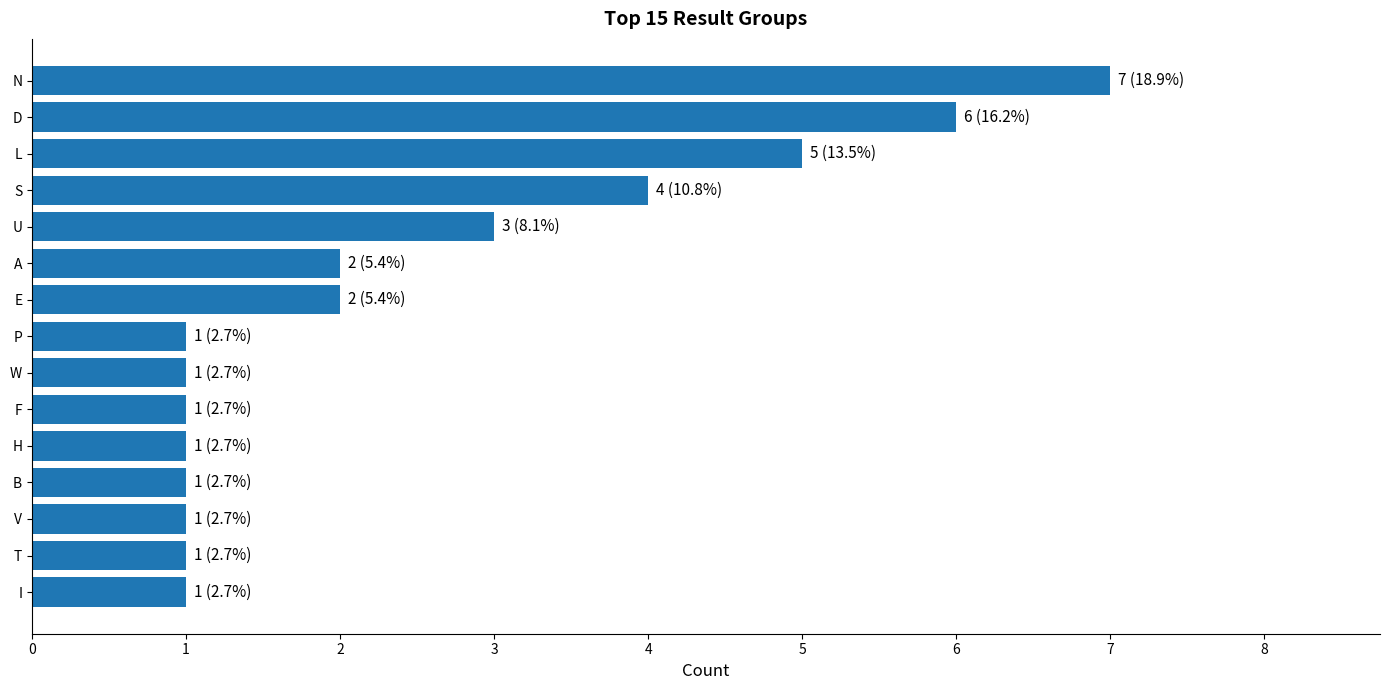

True or false: the data shows 1 at H.

True